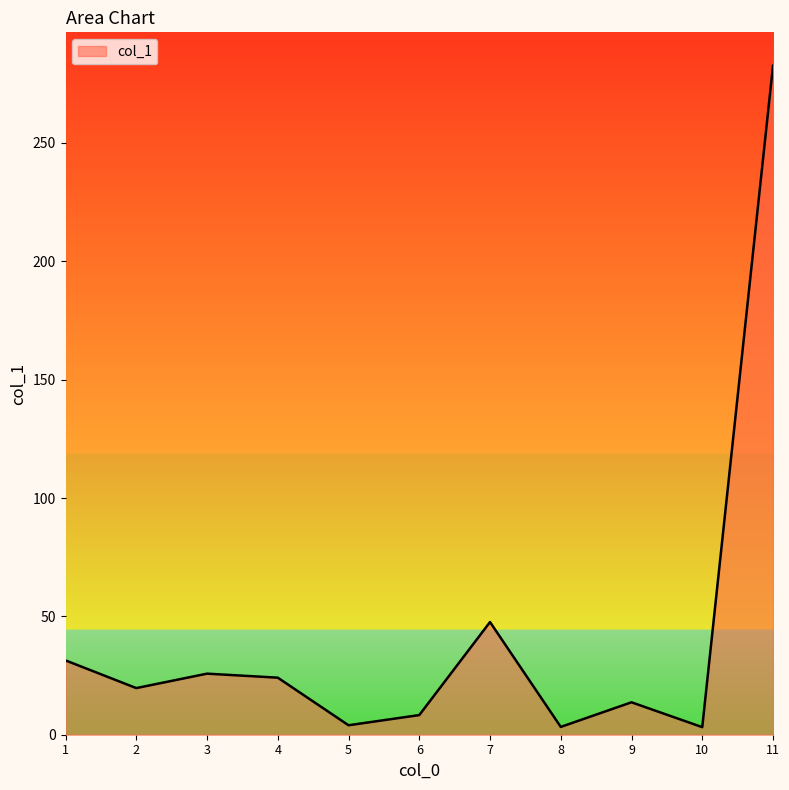

Which category has the highest value across all series?

11